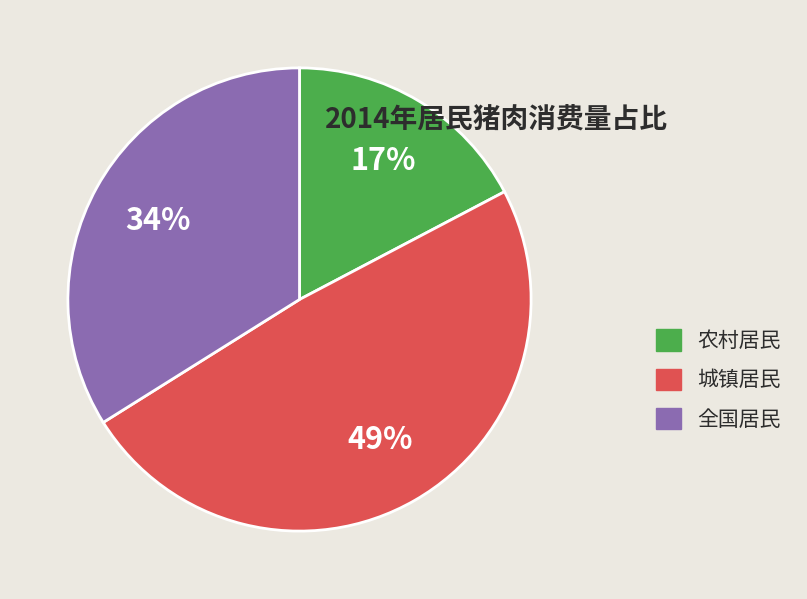

Rank the categories by value from highest to lowest.

城镇居民, 全国居民, 农村居民